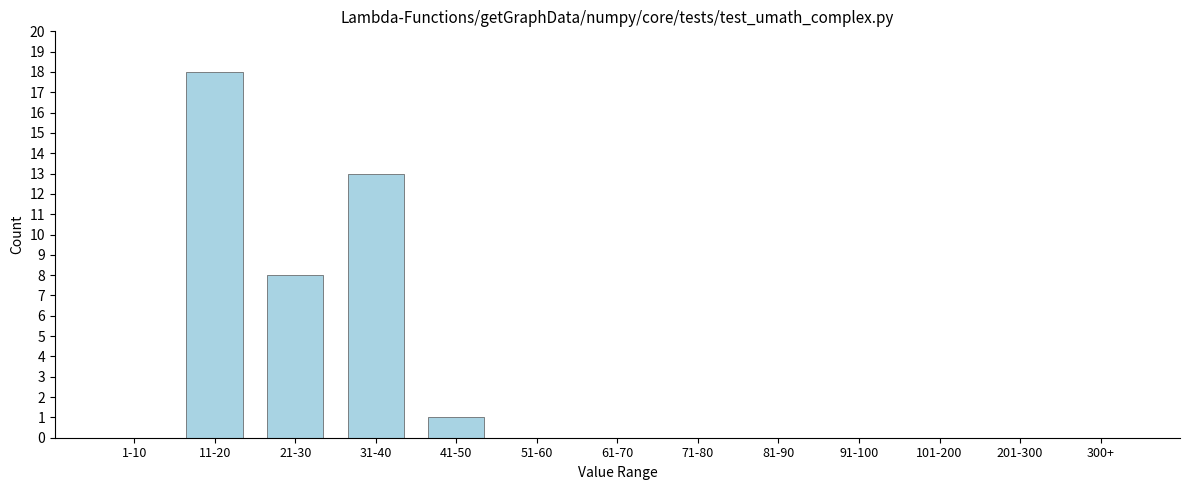

Reading left to right, what are all the values shown in this chart?

1-10=0	11-20=18	21-30=8	31-40=13	41-50=1	51-60=0	61-70=0	71-80=0	81-90=0	91-100=0	101-200=0	201-300=0	300+=0